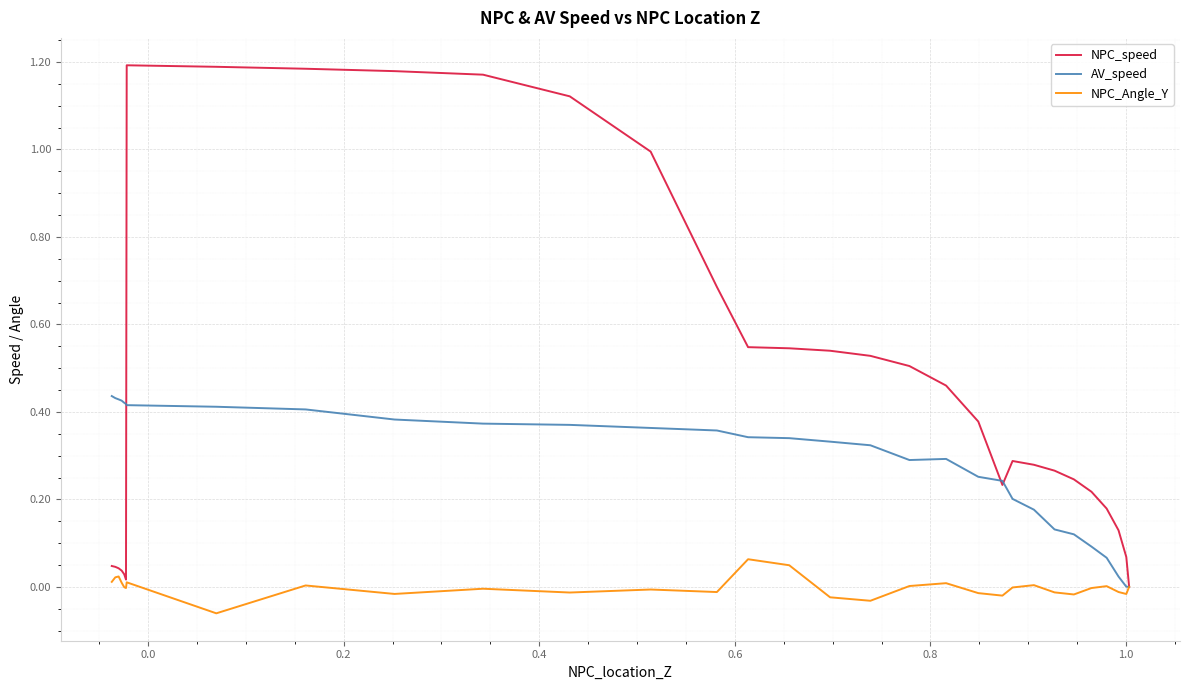

Is it true that NPC_speed equals 0.4 at 22?

False